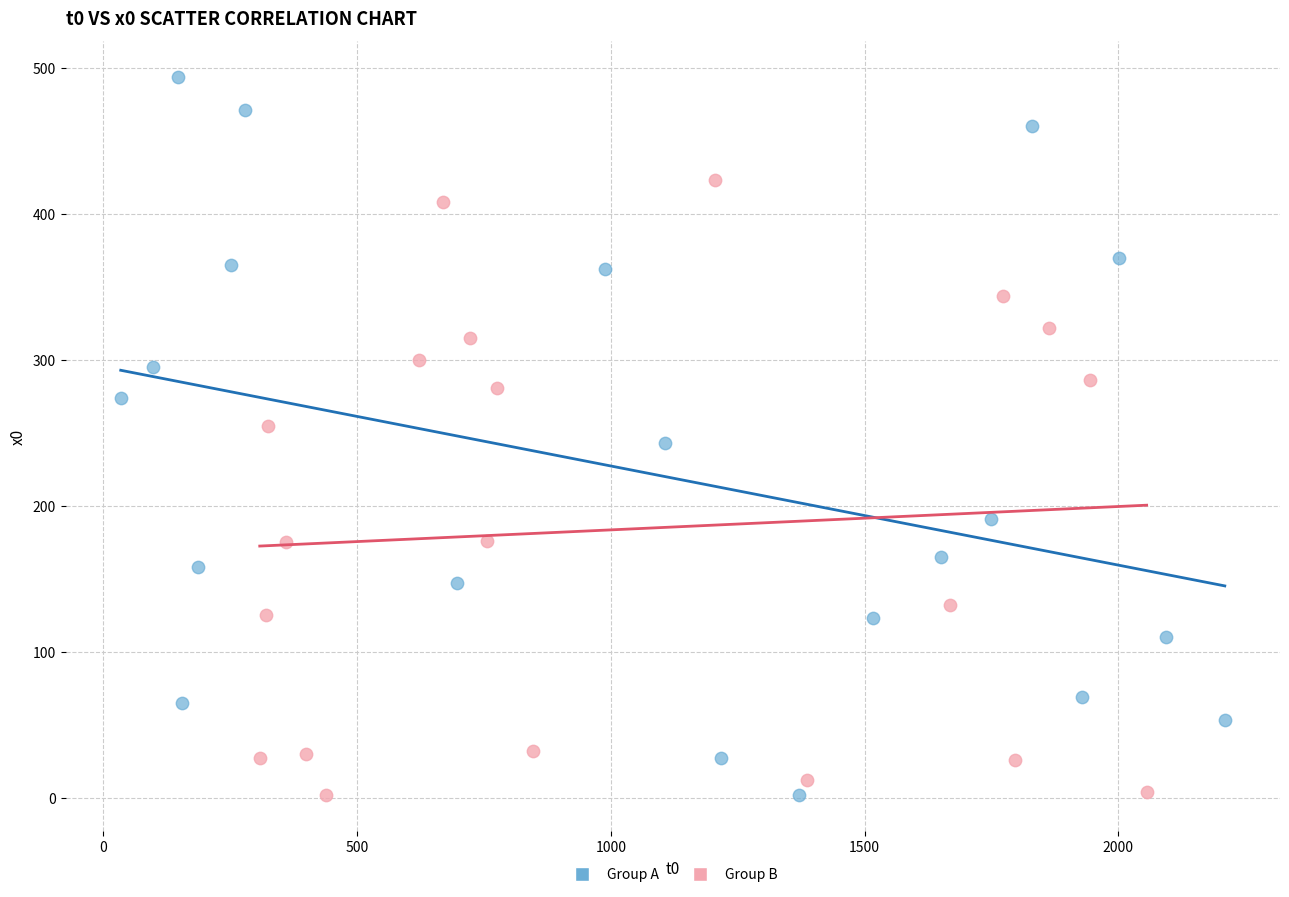

Which series has the largest Y range (max minus min)?

Group A